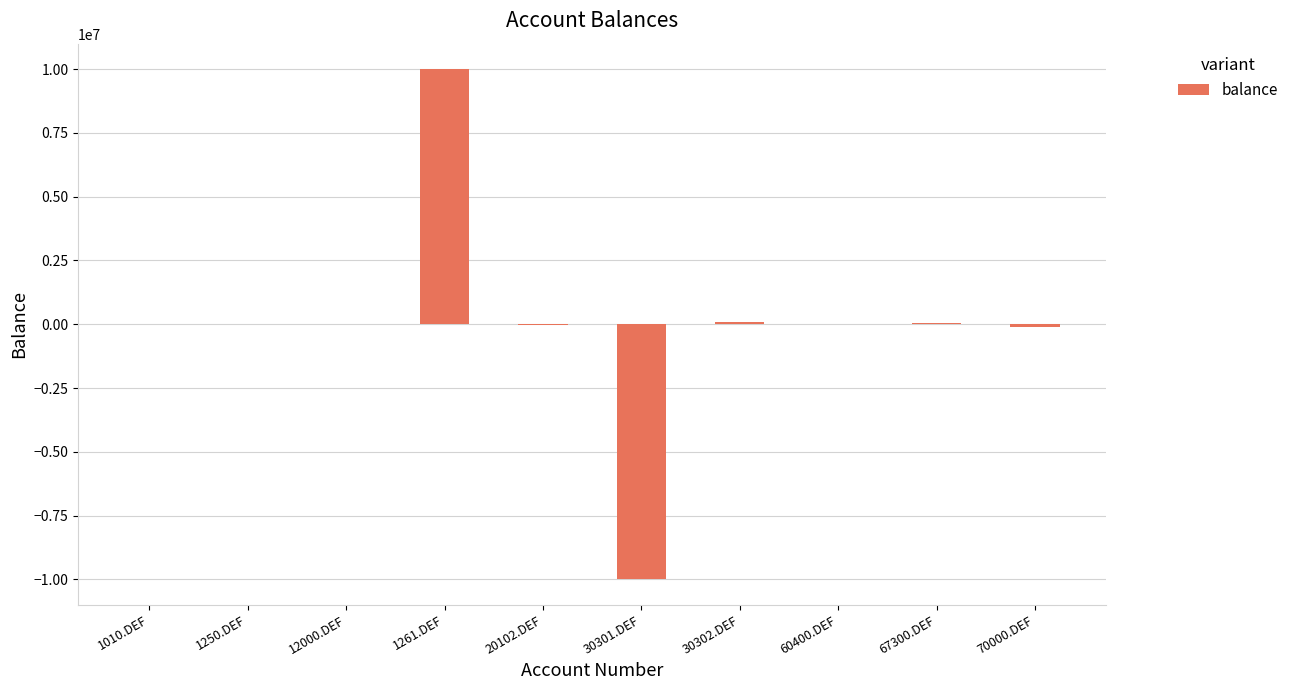

What is the maximum value shown in the chart?

10000000